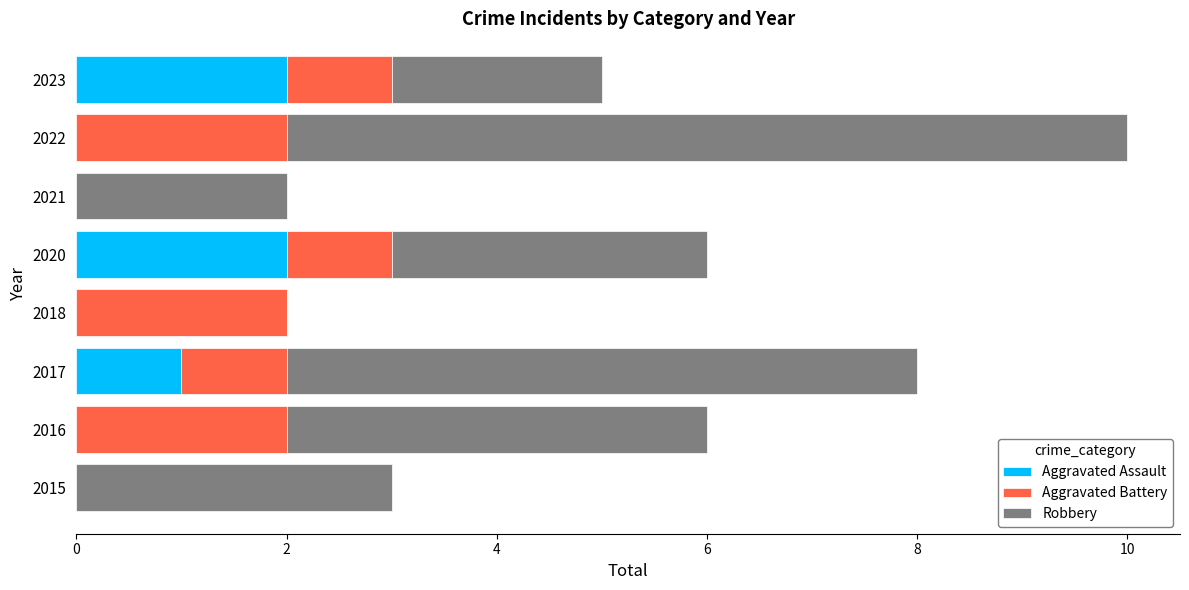

Count the number of categories in the chart.

8